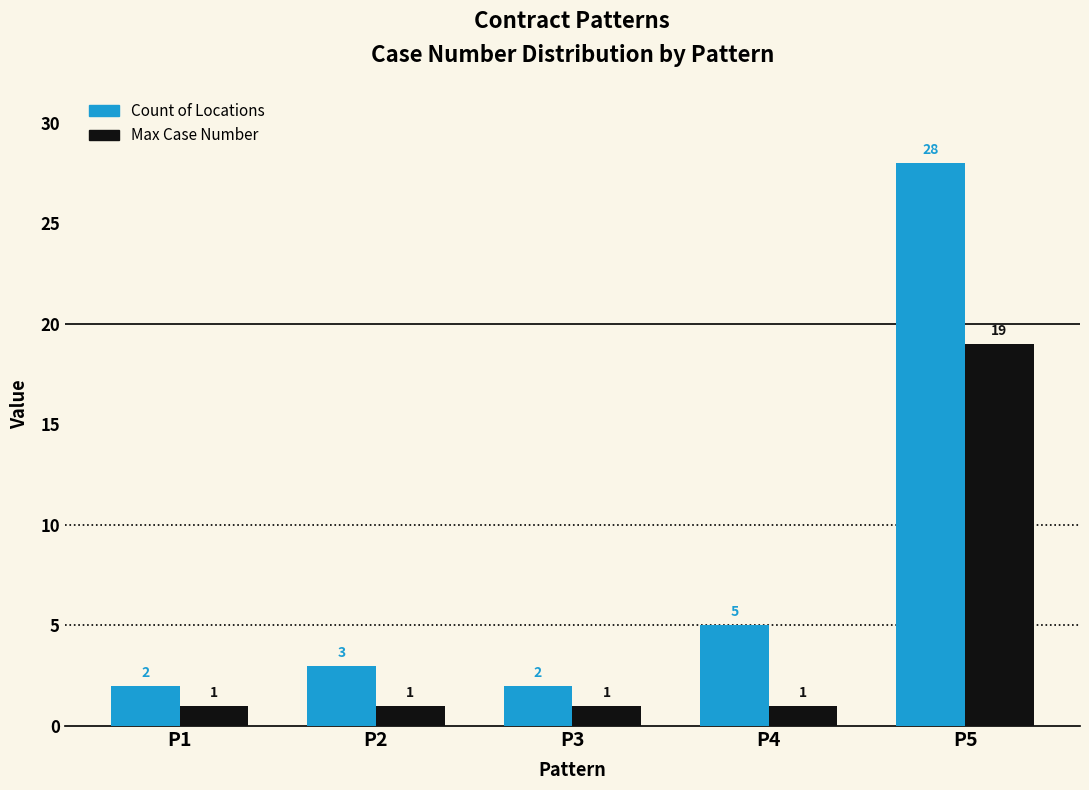

What is the total value across all series at P1?

3